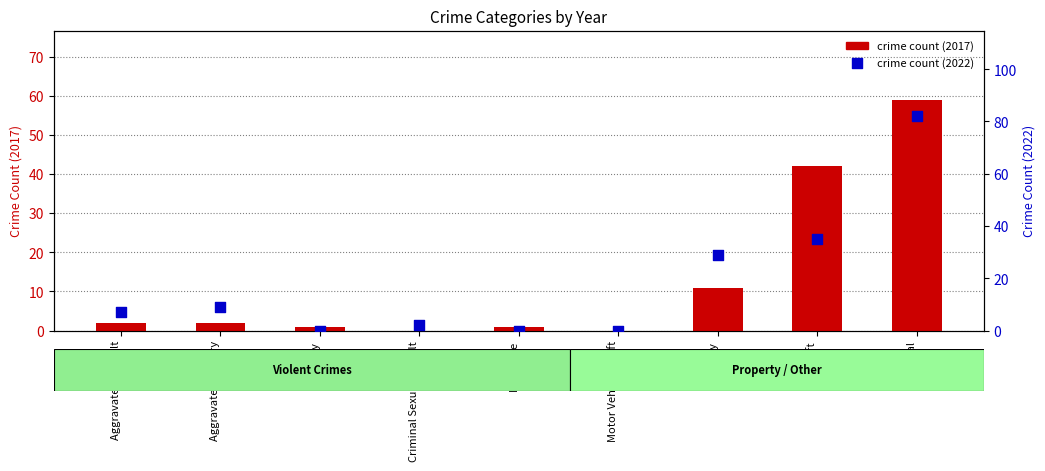

Which series has the largest total across all categories?

crime count (2022)